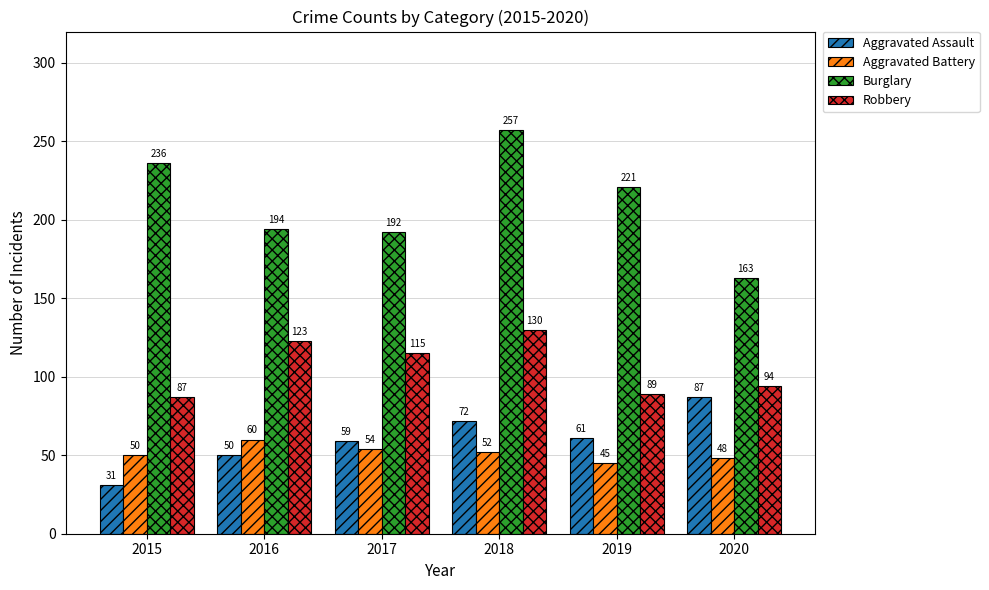

At which label does Burglary reach its minimum?

2020